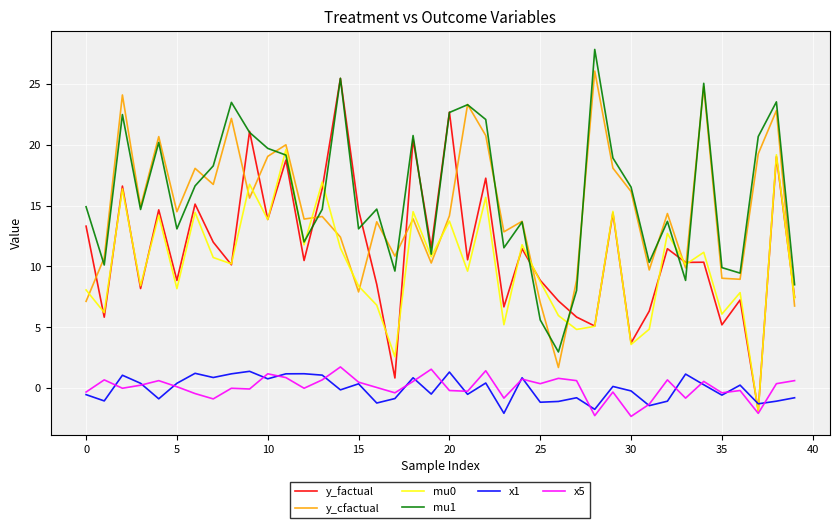

True or false: x1 and mu1 intersect in this chart.

False